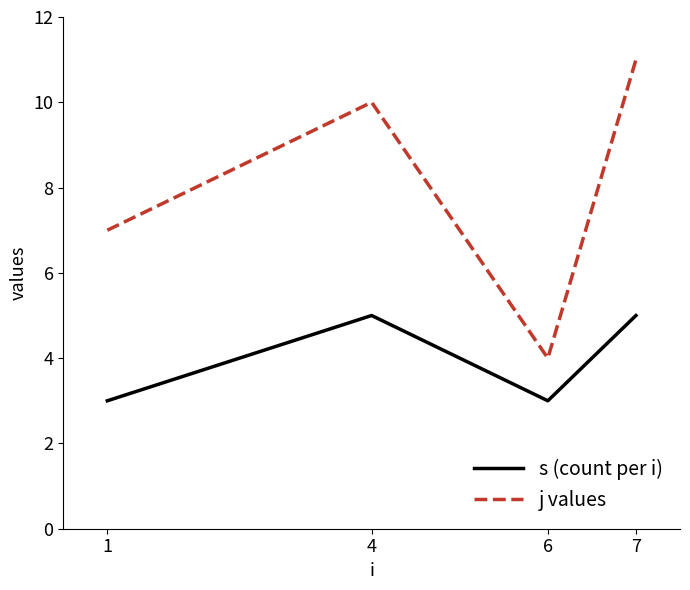

Does the chart have visible grid lines?

No